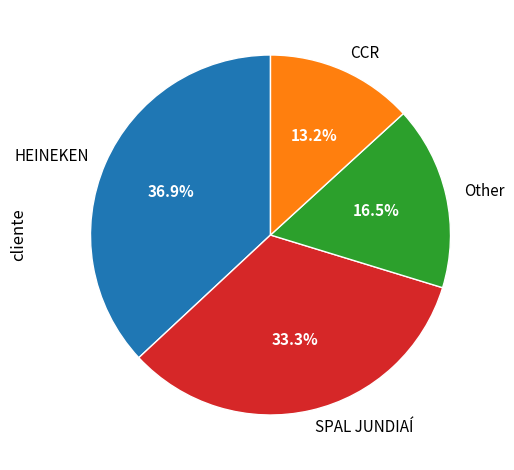

How much of the chart is everything except Other?

83.5%